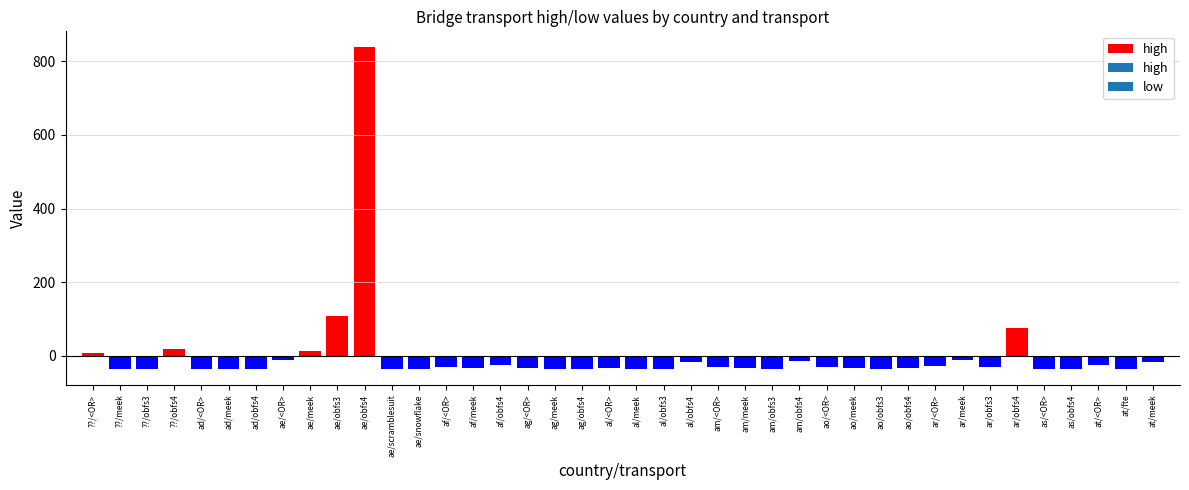

Are the bars grouped side by side (vs. stacked)?

No